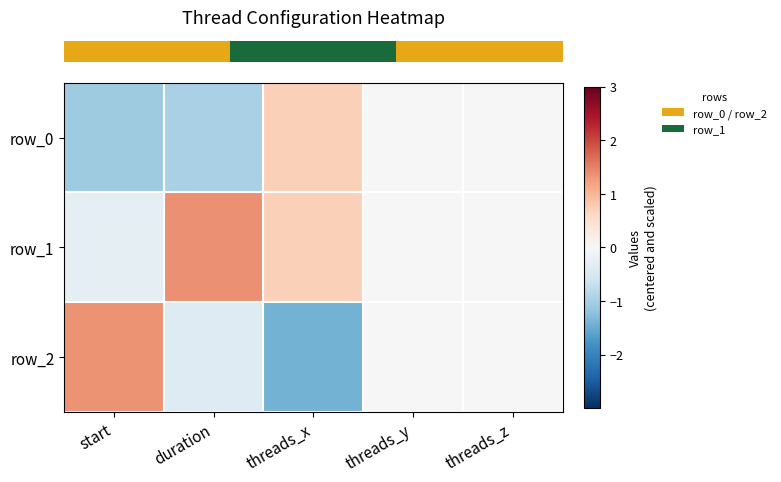

What is the lowest value of the row_0 series?

-1.1